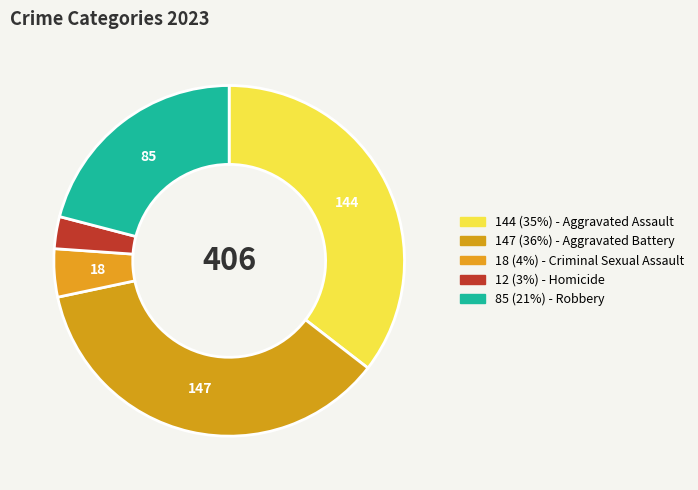

Which slice is the largest?

Aggravated Battery